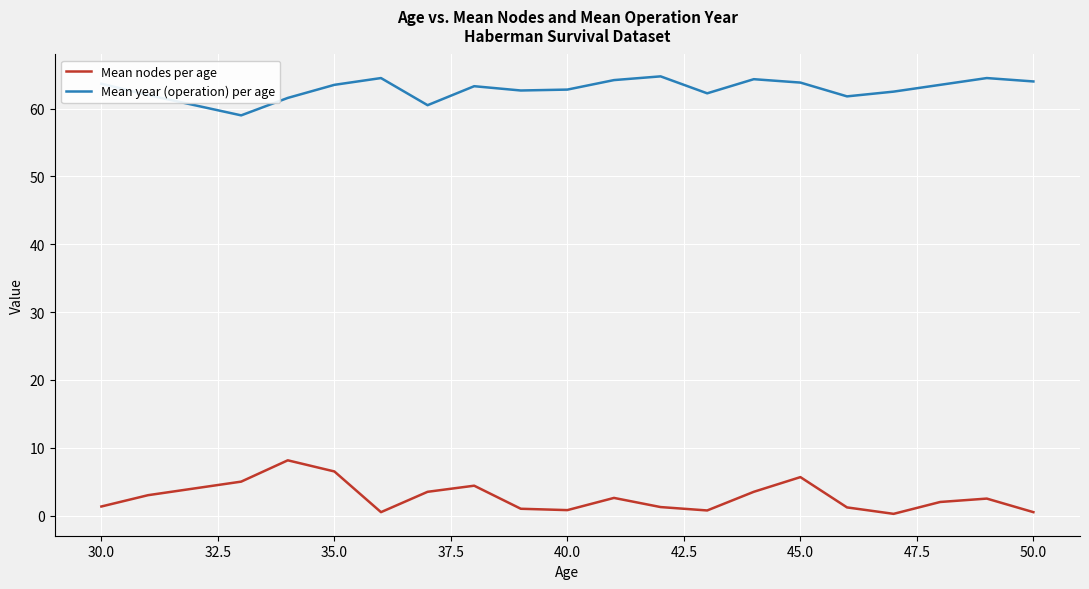

True or false: Mean nodes per age and Mean year (operation) per age cross at least once.

False